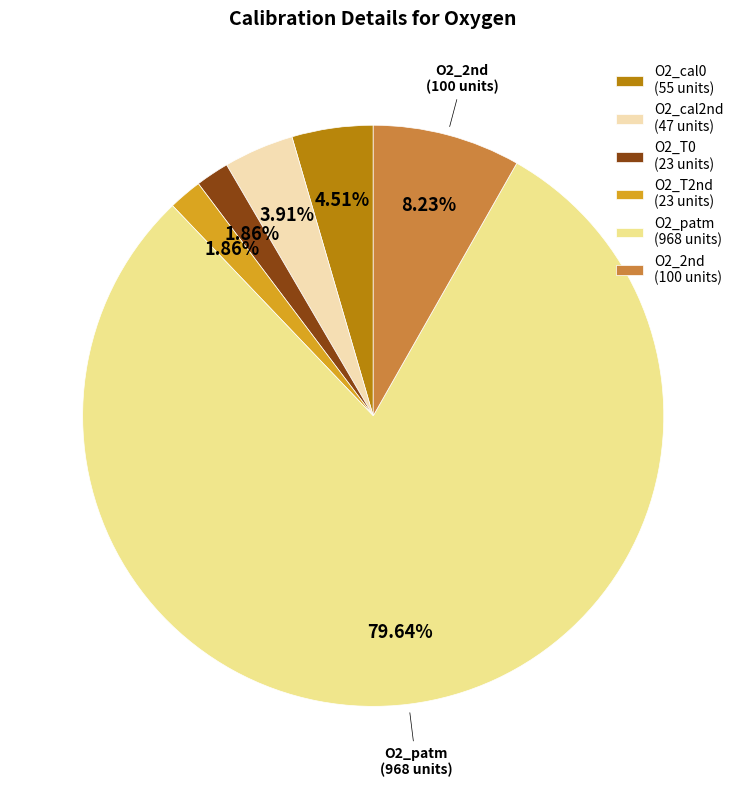

Is there a majority slice in this chart?

Yes